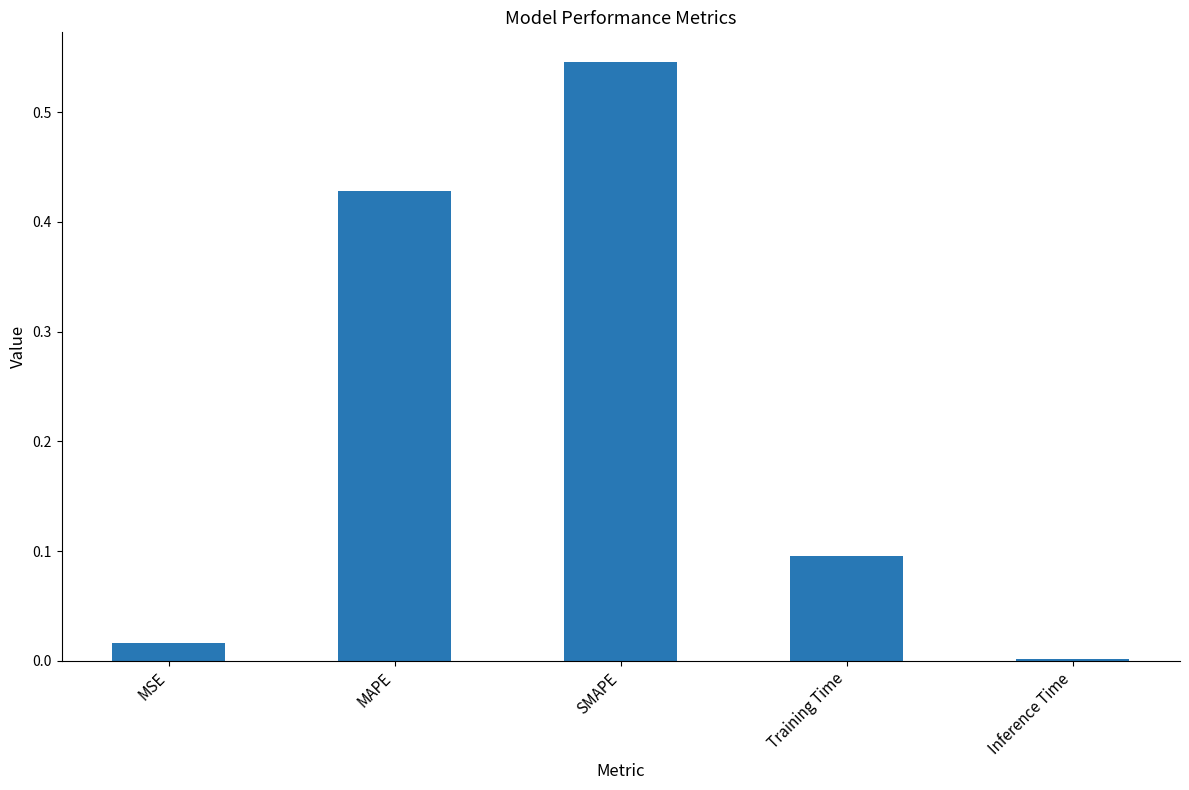

Is it true that the value at MSE is 0.0?

True